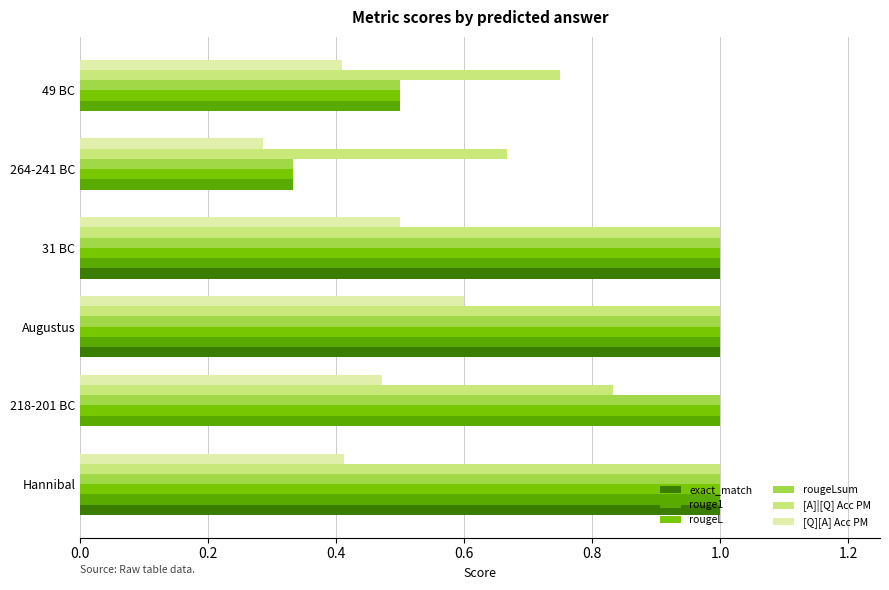

Which series changed the most between 218-201 BC and Augustus?

exact_match